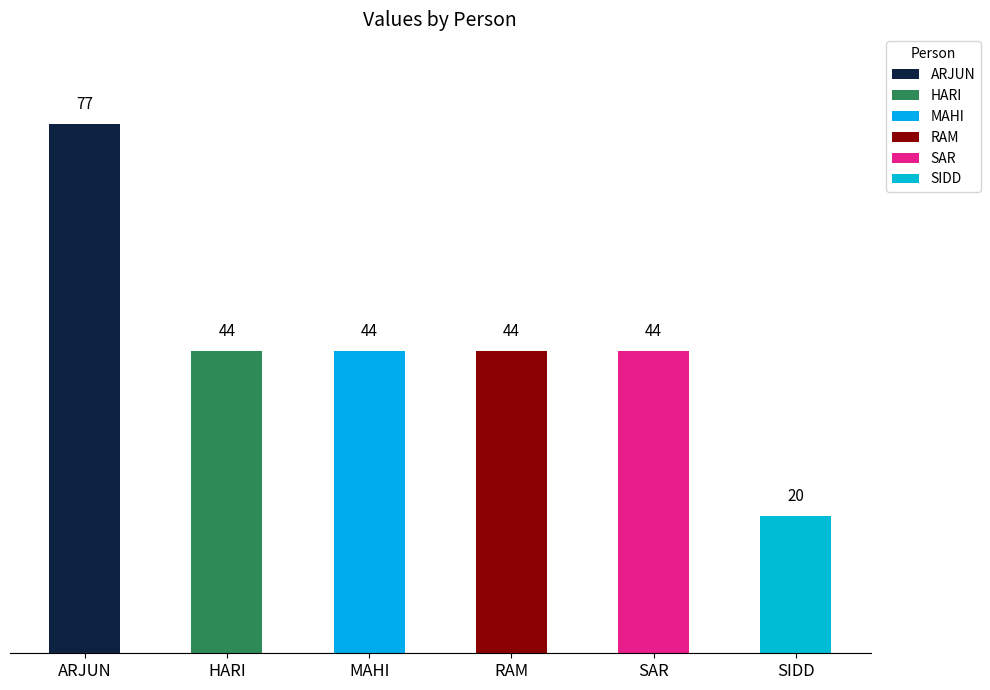

What position from the right is MAHI?

4